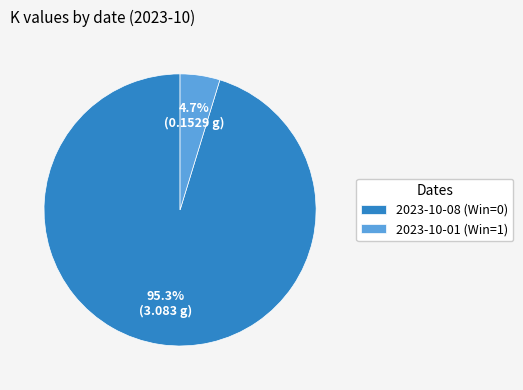

To the nearest percent, what portion does 2023-10-08 (Win=0) represent?

95%